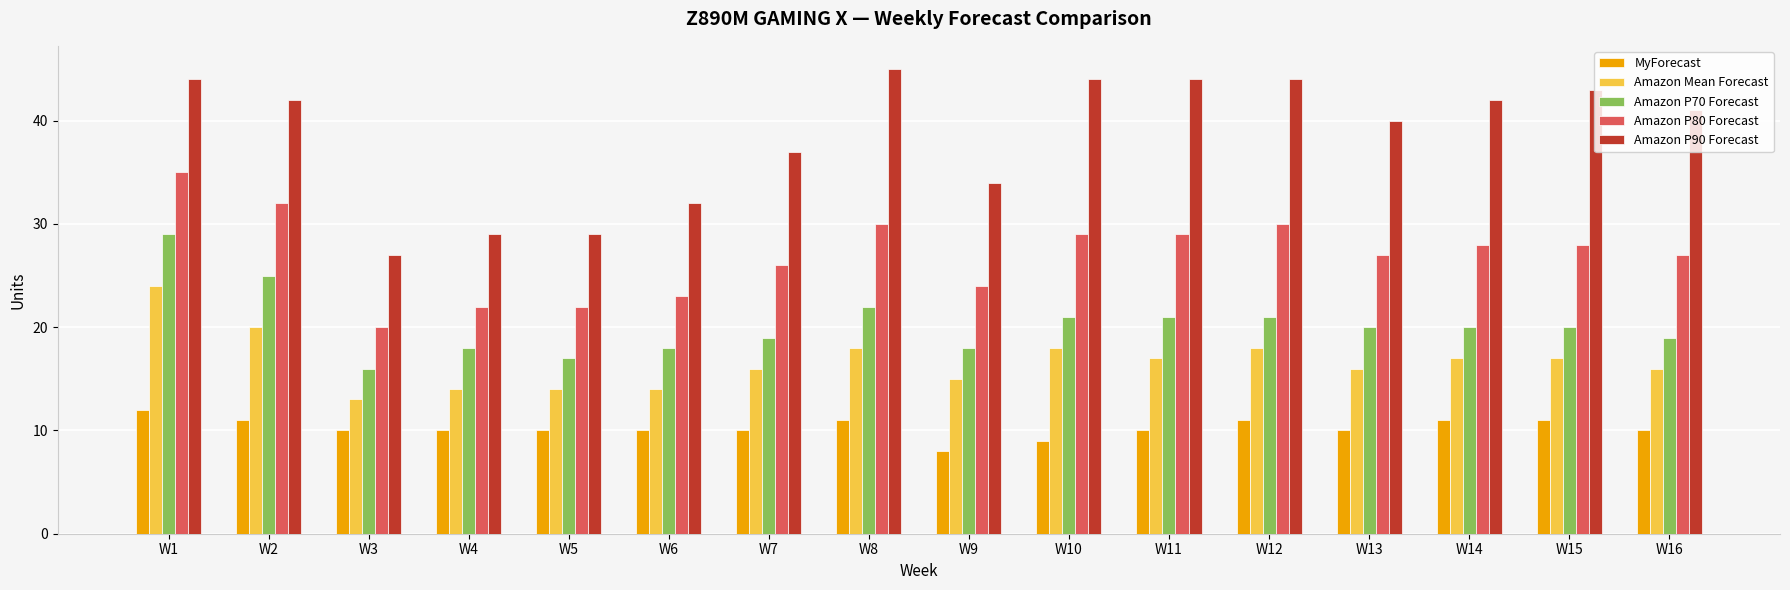

Rank the series by their maximum value, from highest to lowest.

Amazon P90 Forecast, Amazon P80 Forecast, Amazon P70 Forecast, Amazon Mean Forecast, MyForecast